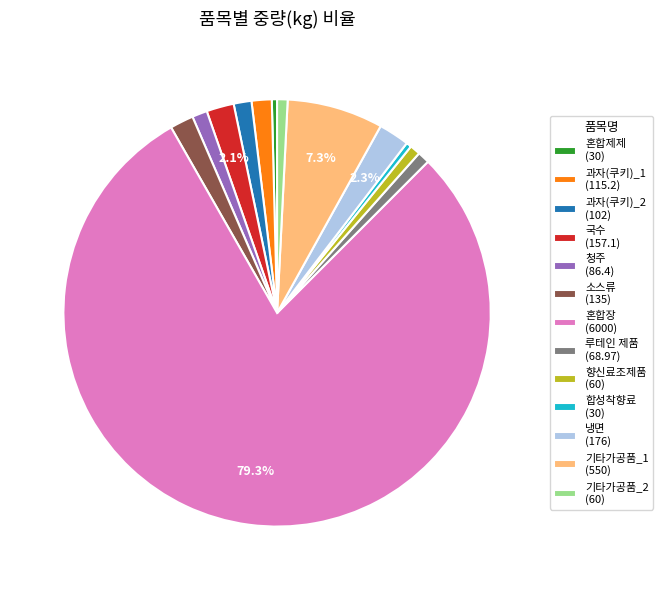

Count the number of slices in the pie.

13